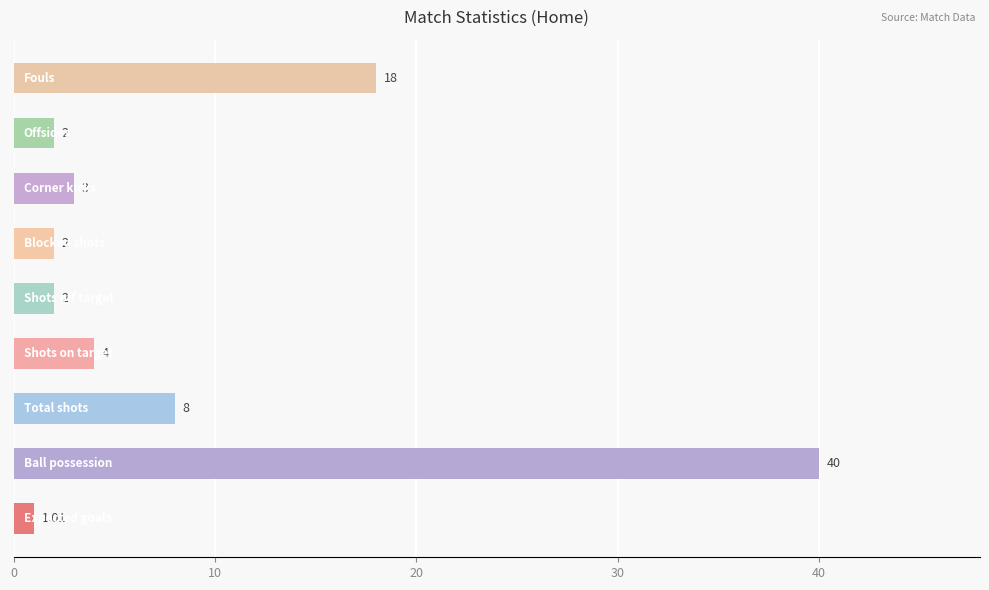

What is the difference between the maximum and second lowest values?

38.0